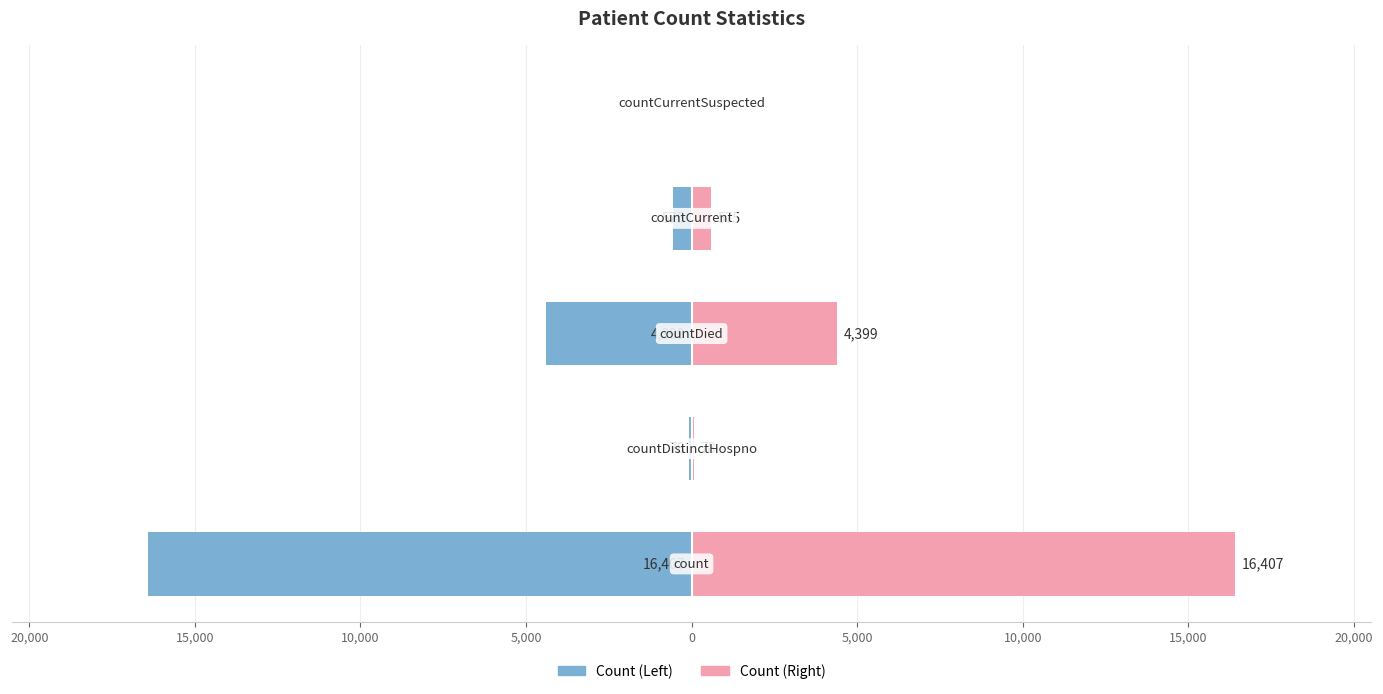

What is the difference between the second highest and minimum values in the Values (Right) series?

4399